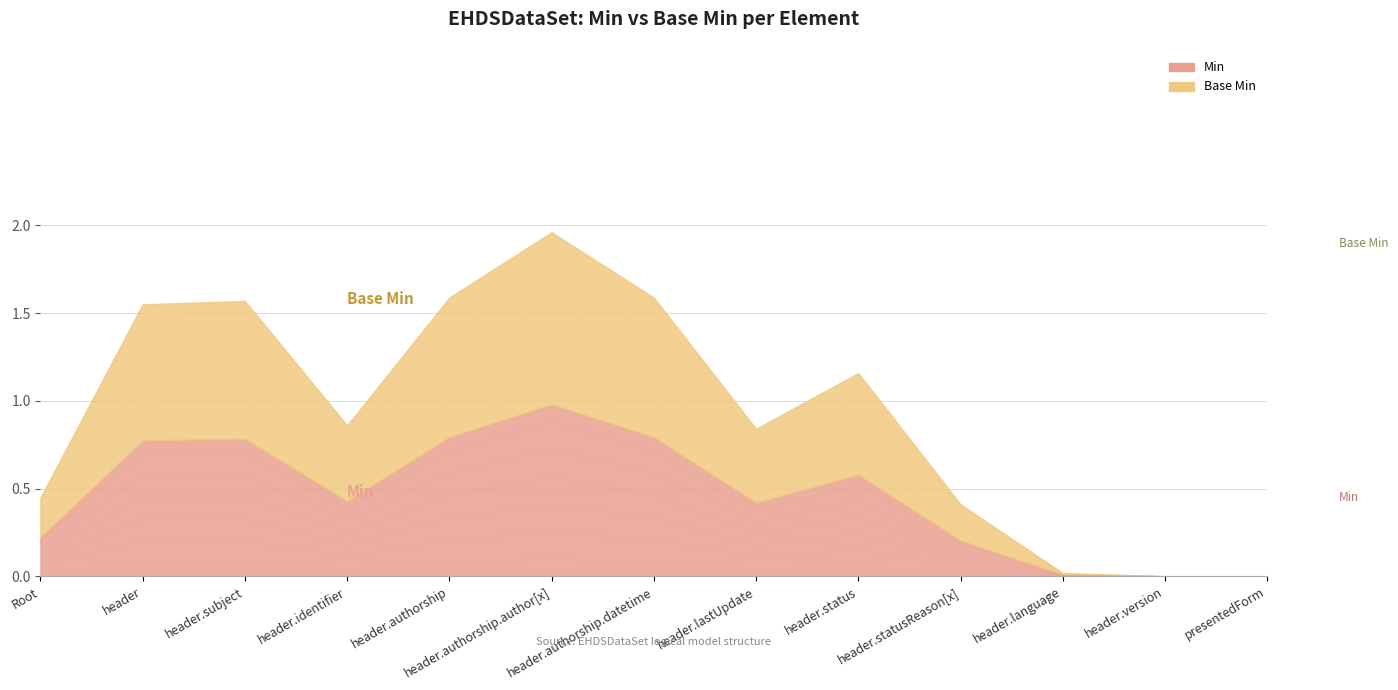

The value of Base Min at EHDSDataSet.presentedForm is 0. True or false?

True